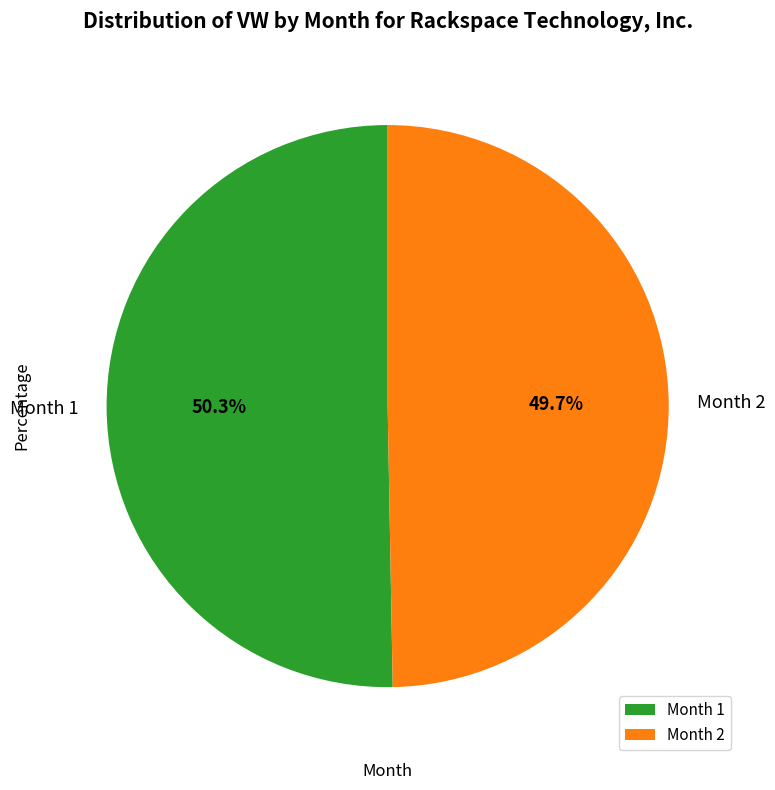

Which category has the biggest portion of the pie?

Month 1